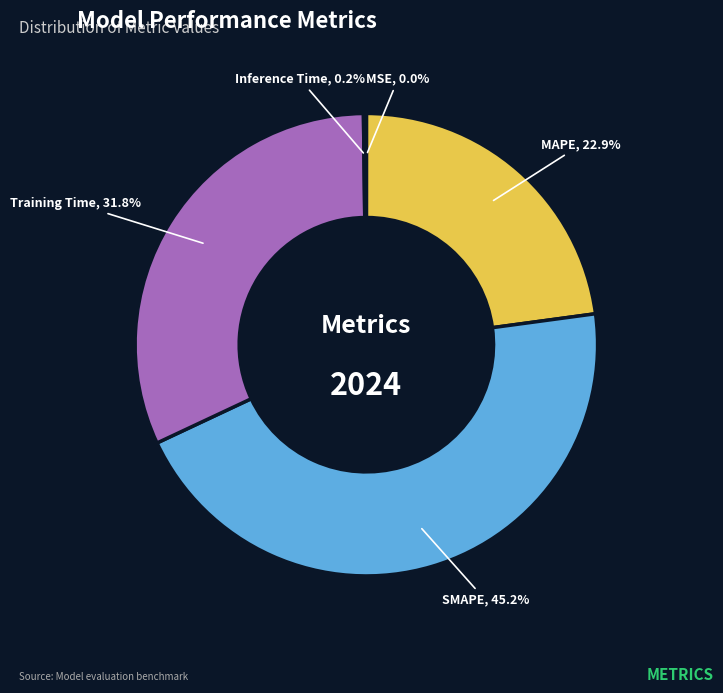

The SMAPE slice represents 45% of the pie. True or false?

True